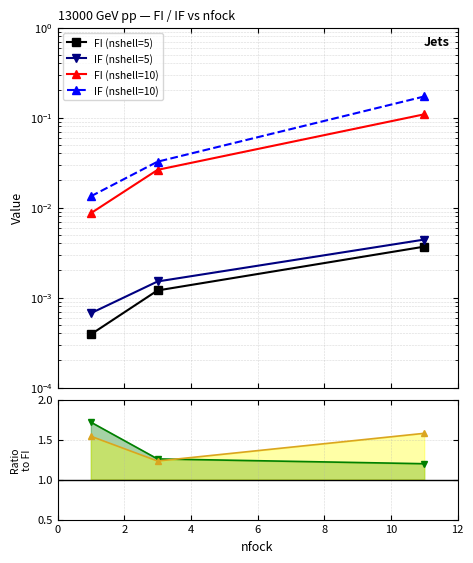

List the series in order of their peak value, lowest first.

FI (nshell=5), IF (nshell=5), FI (nshell=10), IF (nshell=10), ratio nshell=10, ratio nshell=5